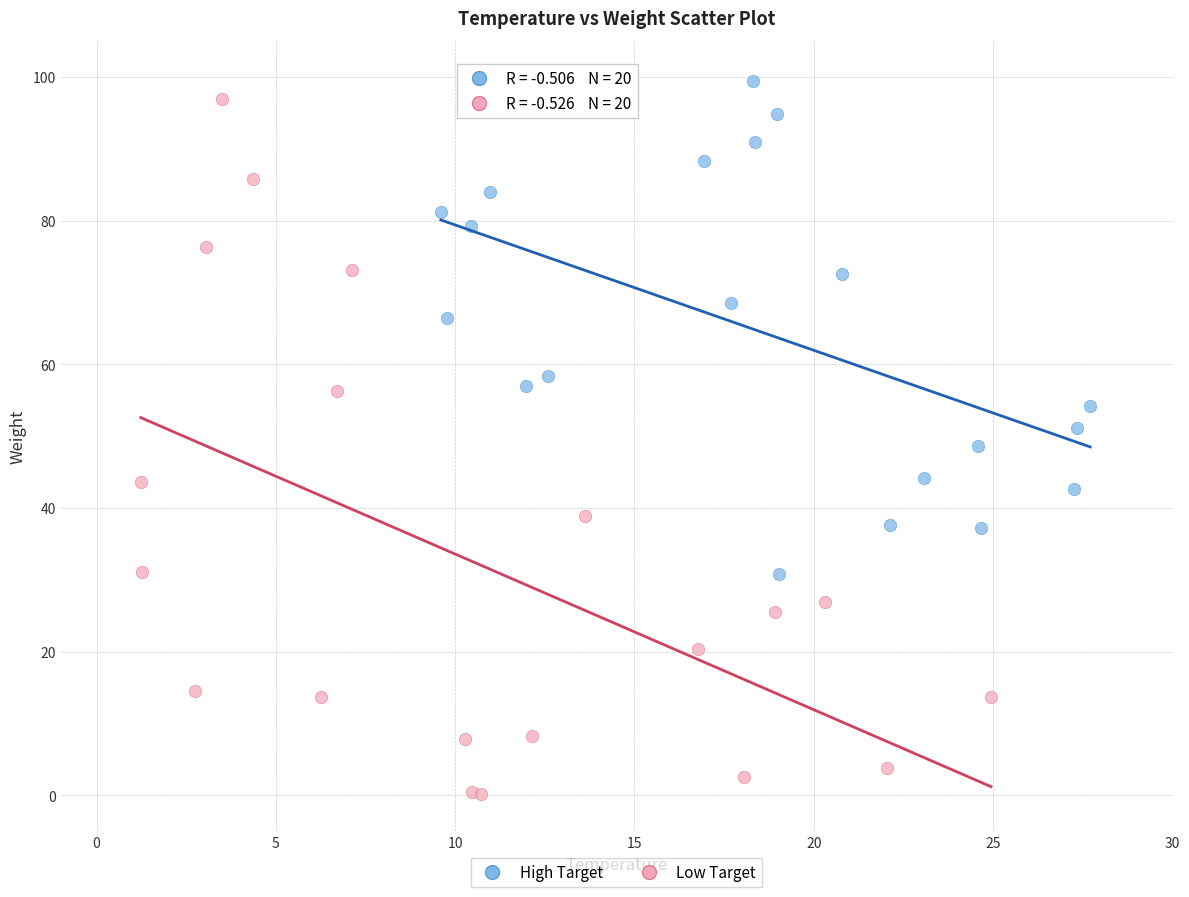

Which series contains the lowest Y value?

Low Target